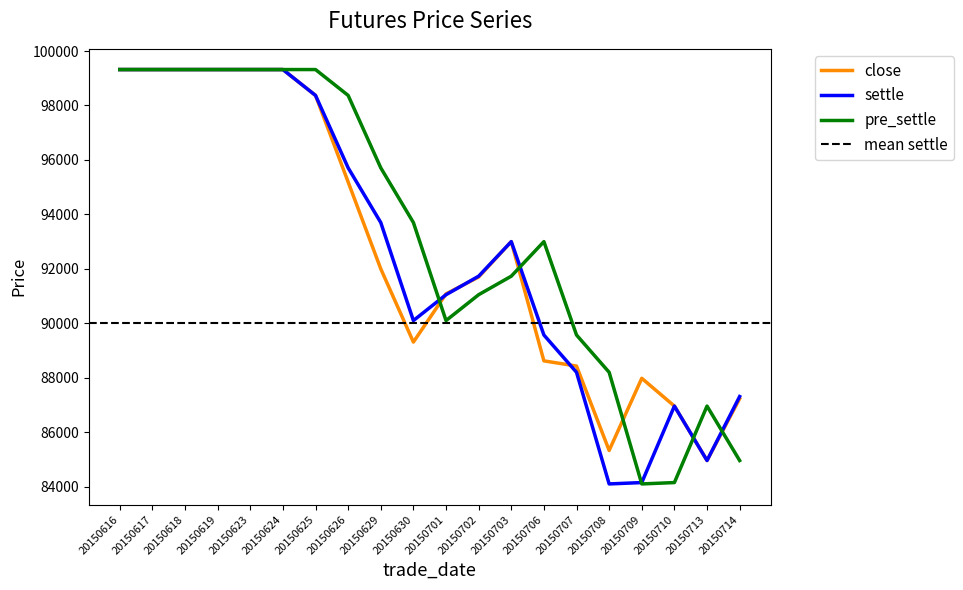

Does the chart display data point markers on the line(s)?

No